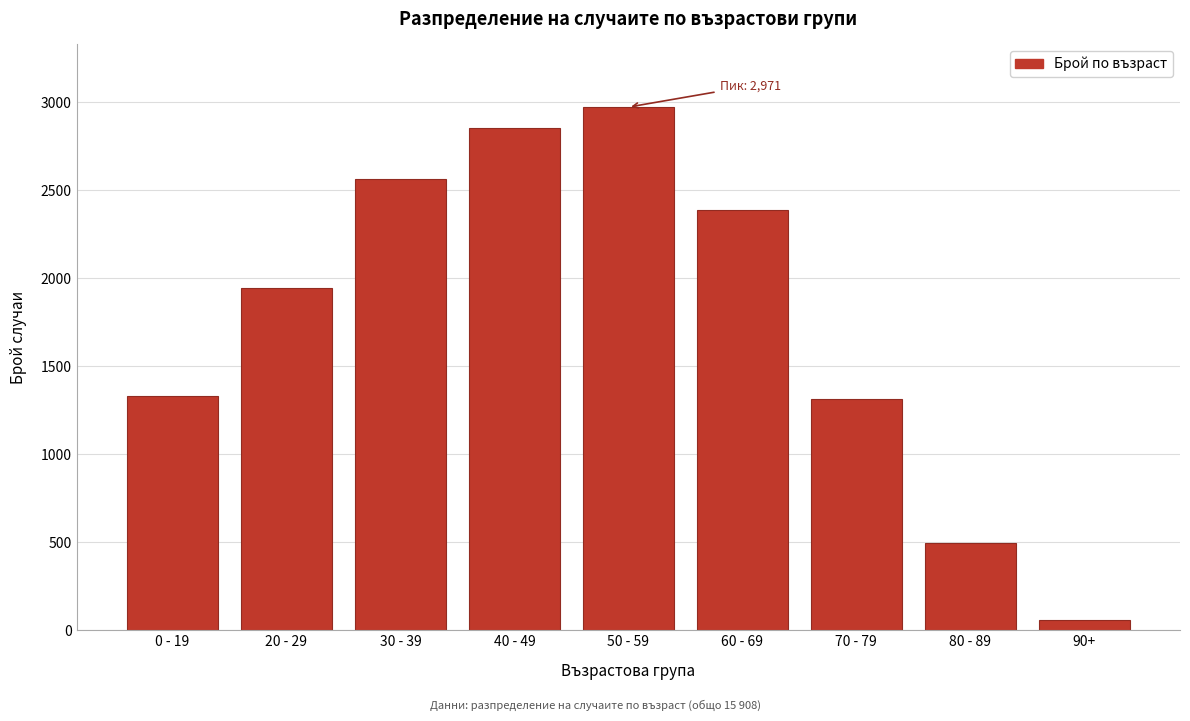

Reading left to right, list all the values displayed in this chart.

0 - 19=1329	20 - 29=1943	30 - 39=2563	40 - 49=2853	50 - 59=2971	60 - 69=2387	70 - 79=1312	80 - 89=493	90+=57